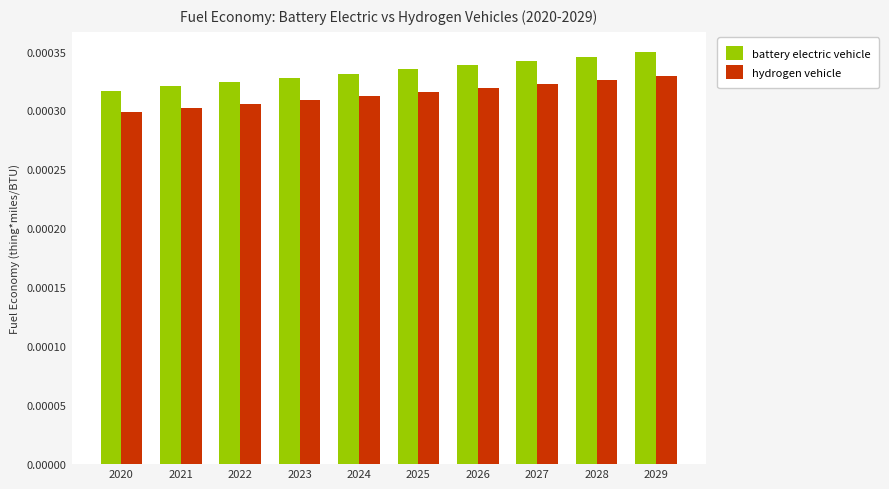

Where is hydrogen vehicle nearest to the value 0?

2020